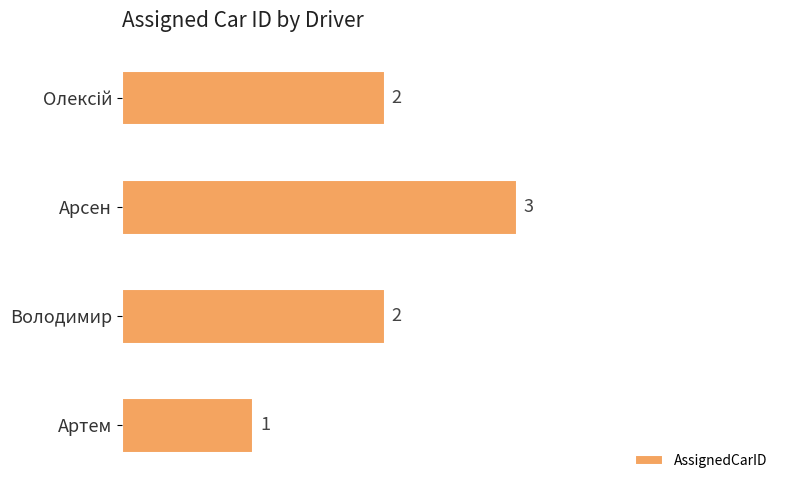

The chart shows a value of 1 at Артем. True or false?

True